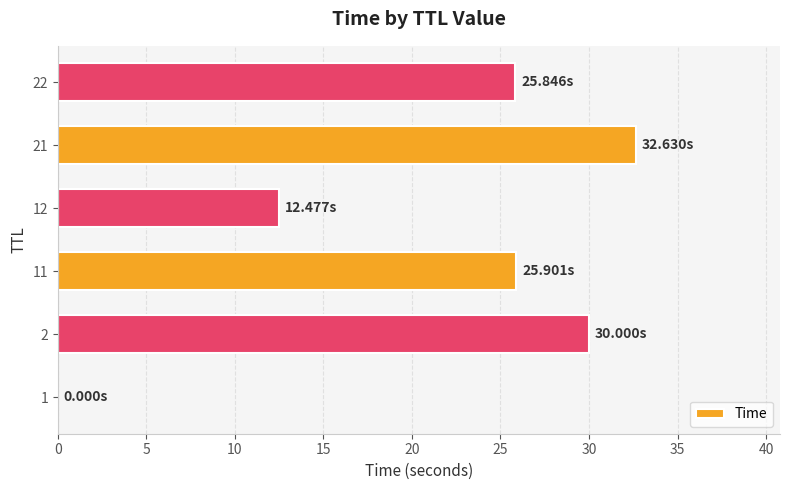

What is the ratio of the value at 2 to the value at 22?

1.2